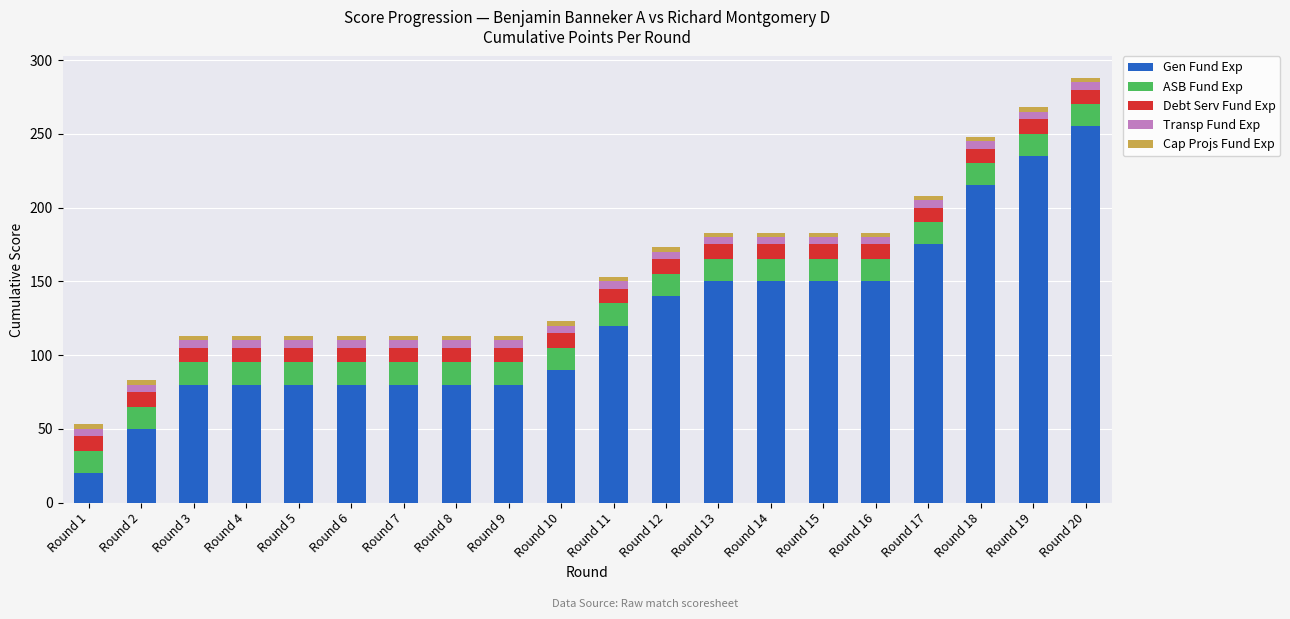

What is the highest value of the Gen Fund Exp series?

255